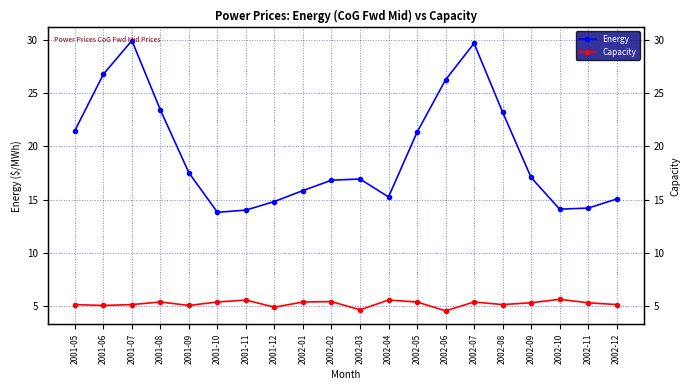

List the series in order of their overall mean, lowest first.

Capacity, Energy